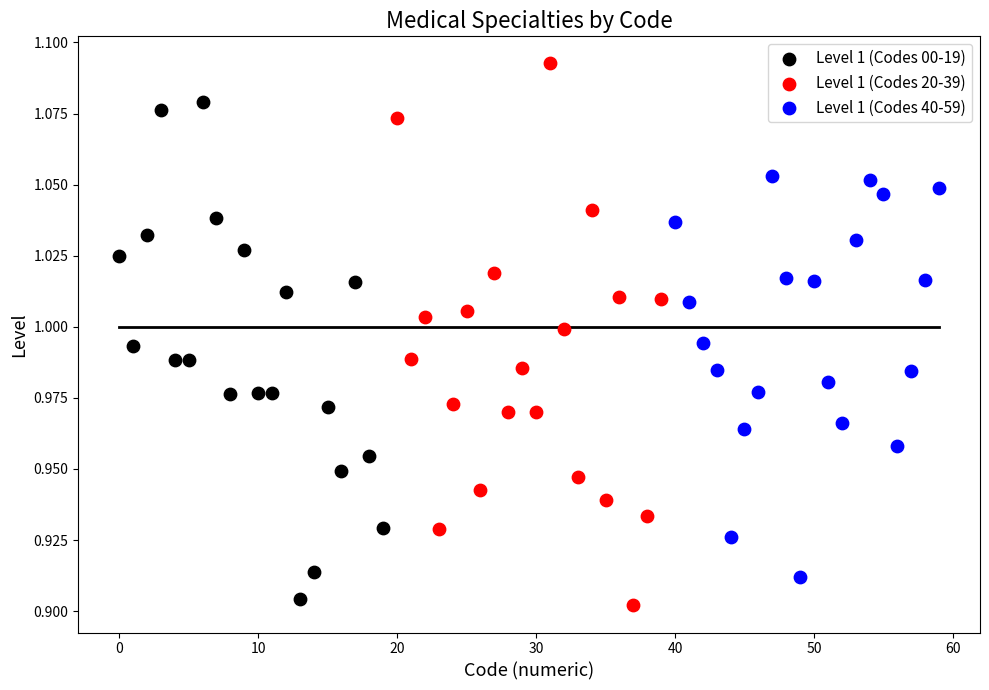

What are all the series names shown in the legend?

Level 1 (Codes 00-19), Level 1 (Codes 20-39), Level 1 (Codes 40-59)